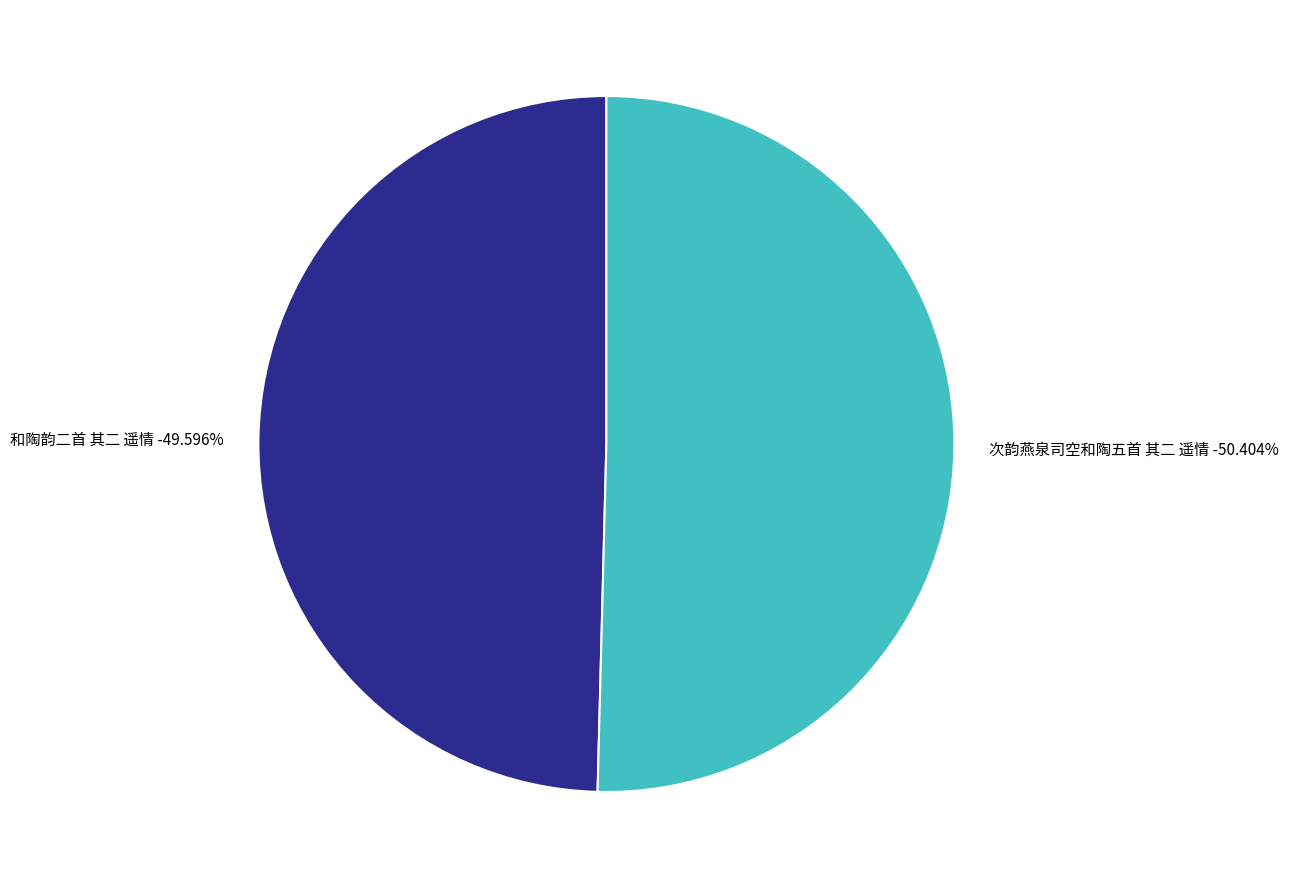

How many segments does this pie chart have?

2